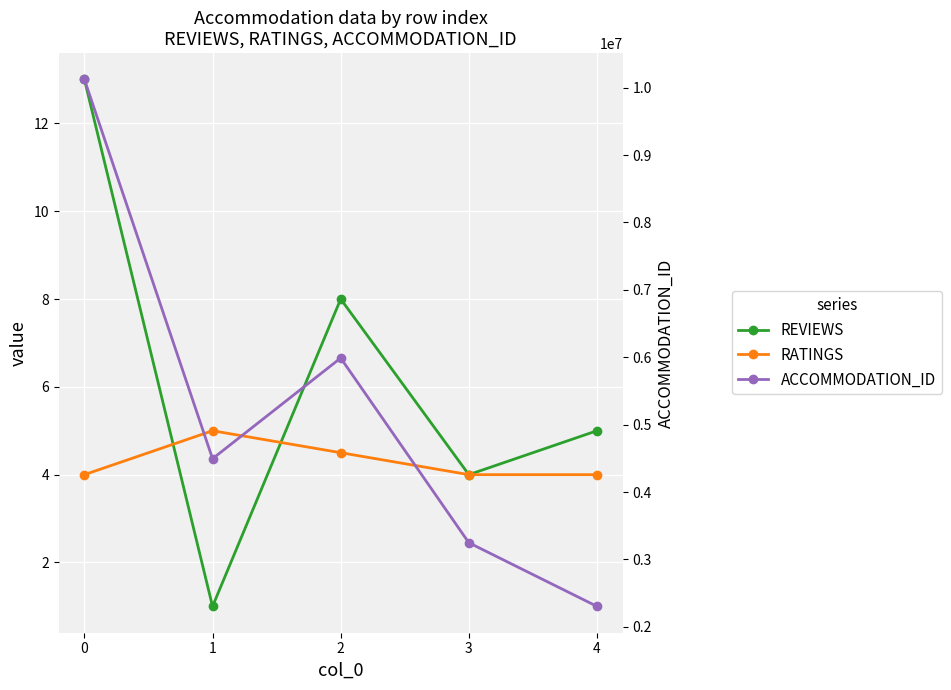

What is the minimum value shown in the chart?

1.0